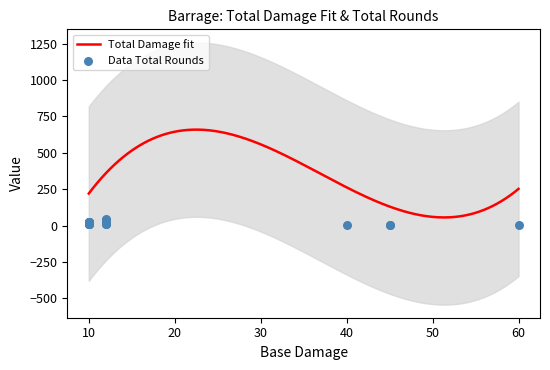

What is the minimum value for Total Damage fit?

55.7